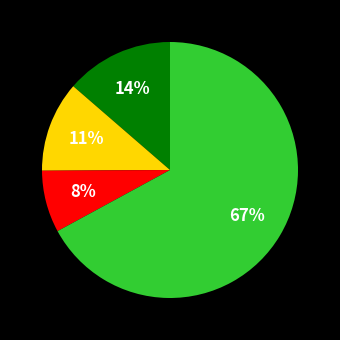

Does any single category account for the majority?

Yes